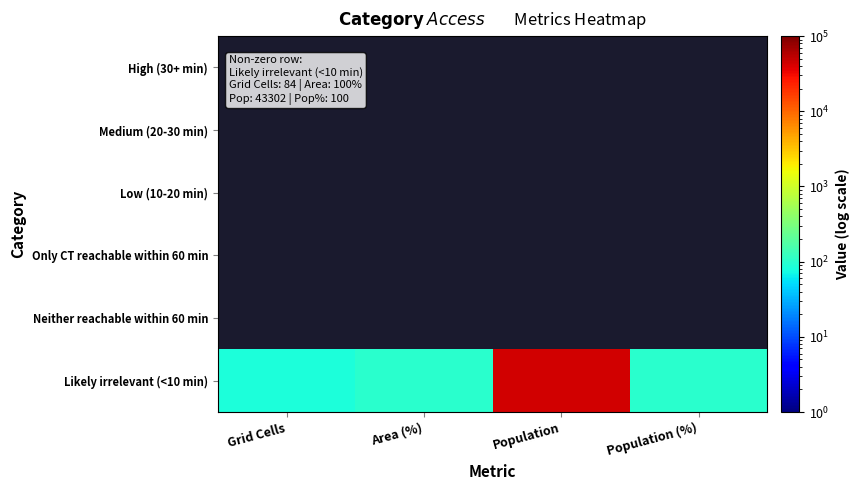

What is the difference between the highest and lowest values at Population (%)?

100